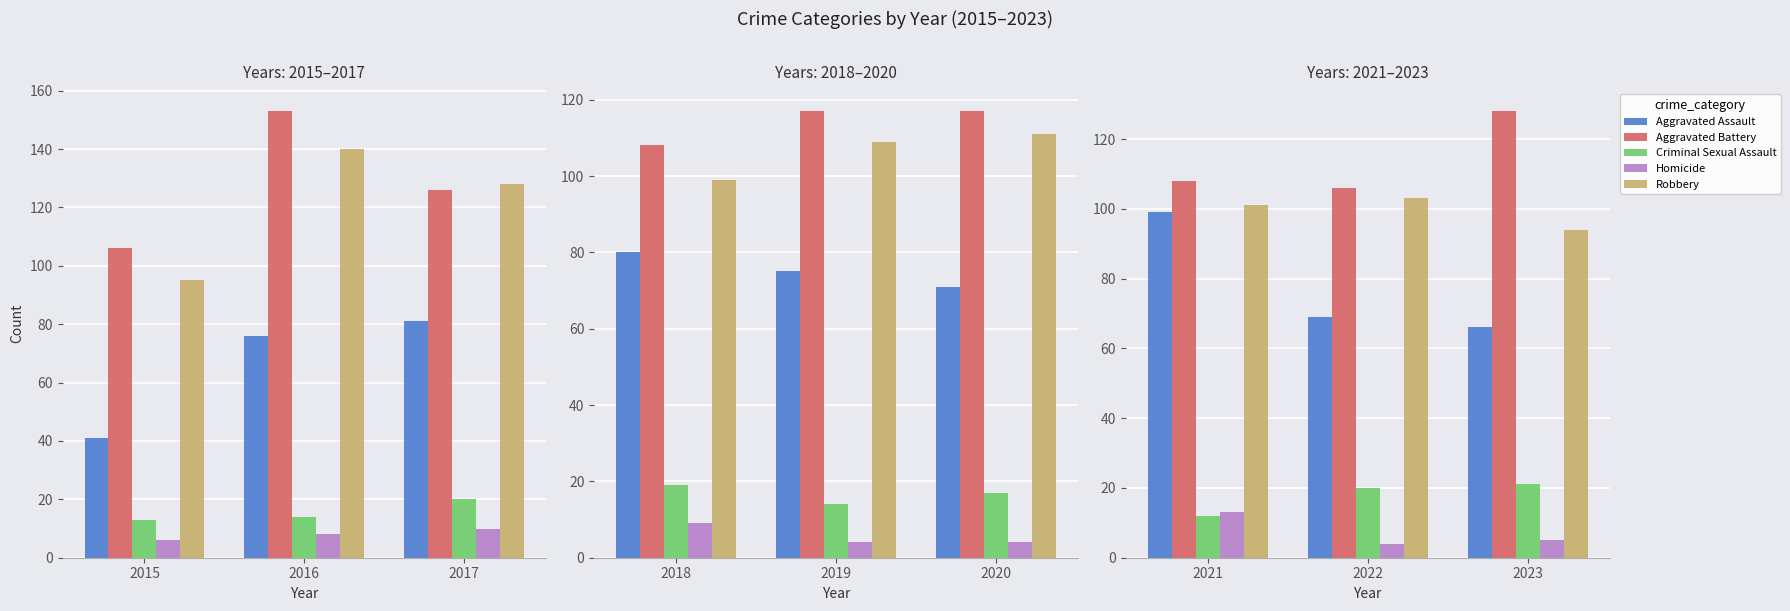

Where does the Robbery series first go above 101?

2022